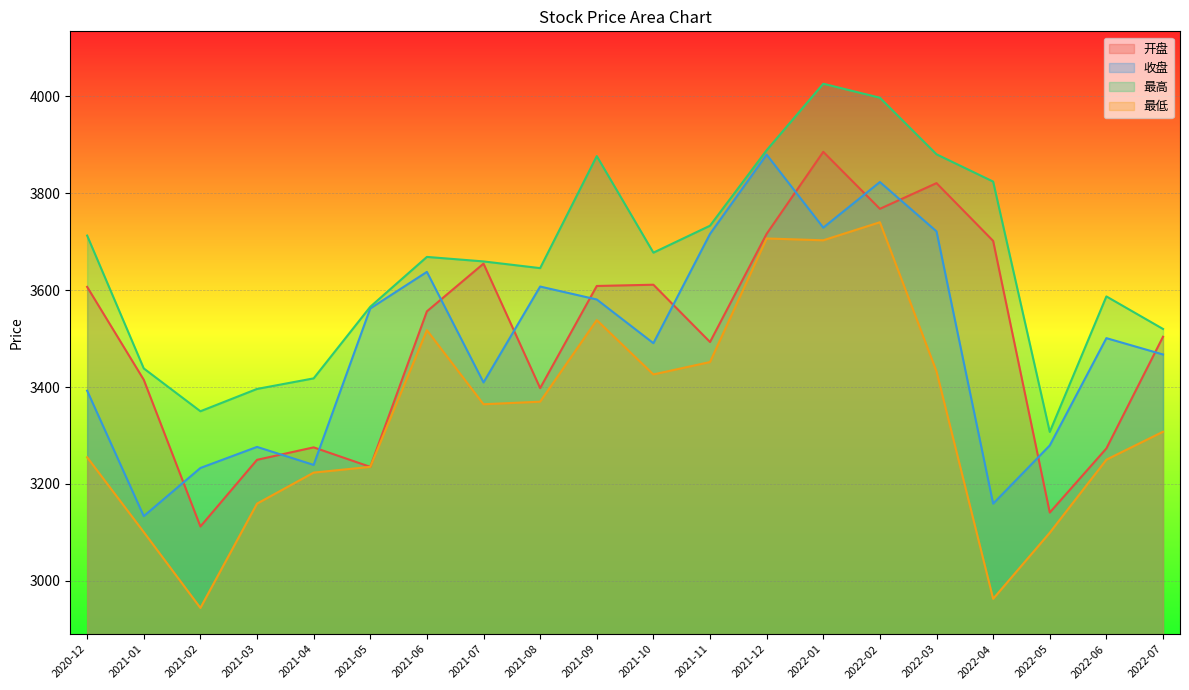

How many data points in 最高 are above 3668?

10